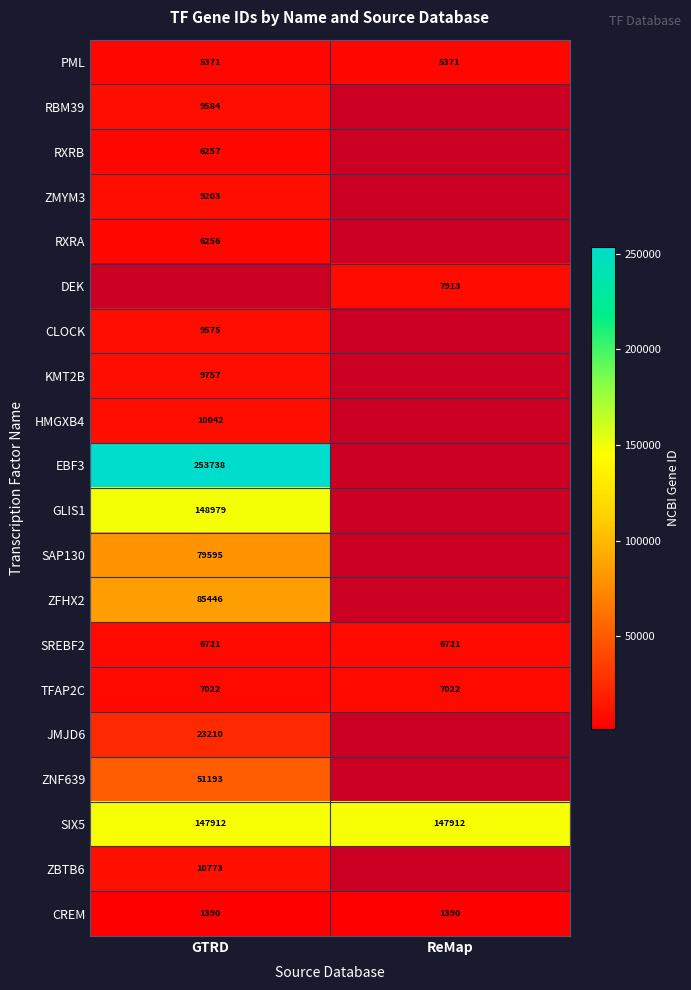

How many series are shown in this chart?

20